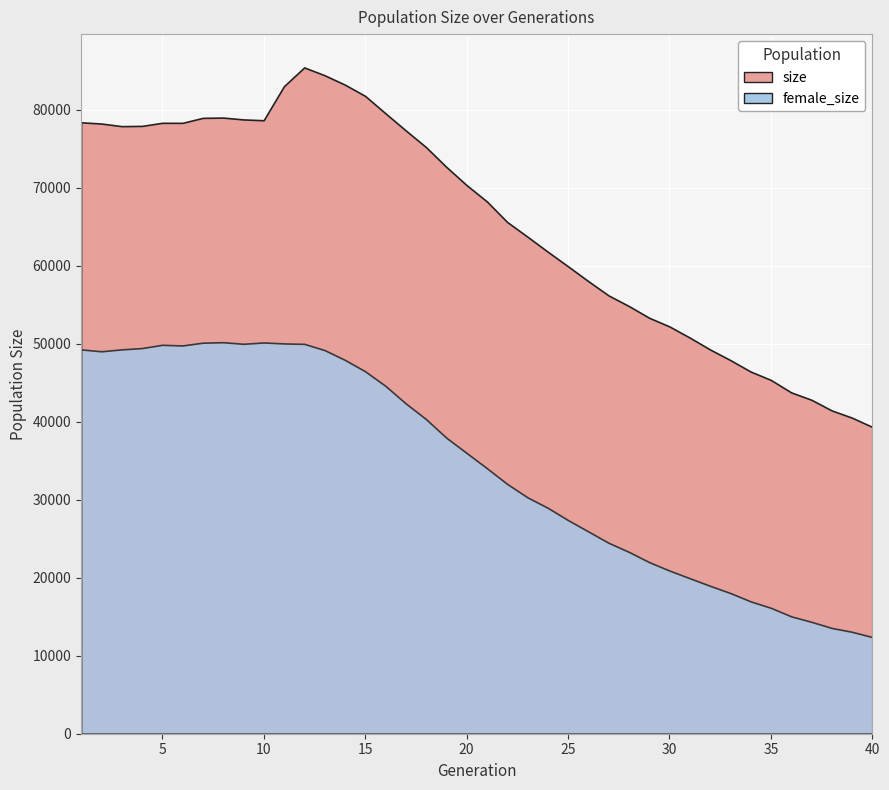

True or false: size has a value of 82380 at 26.

False